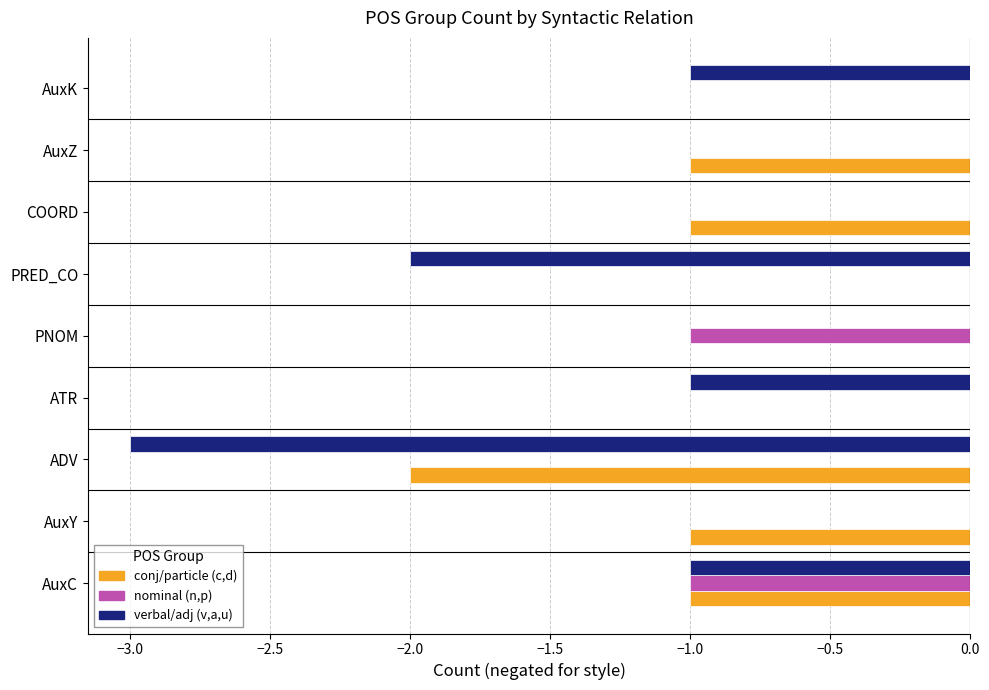

What is the sum of all conj/particle (c,d) values?

-6